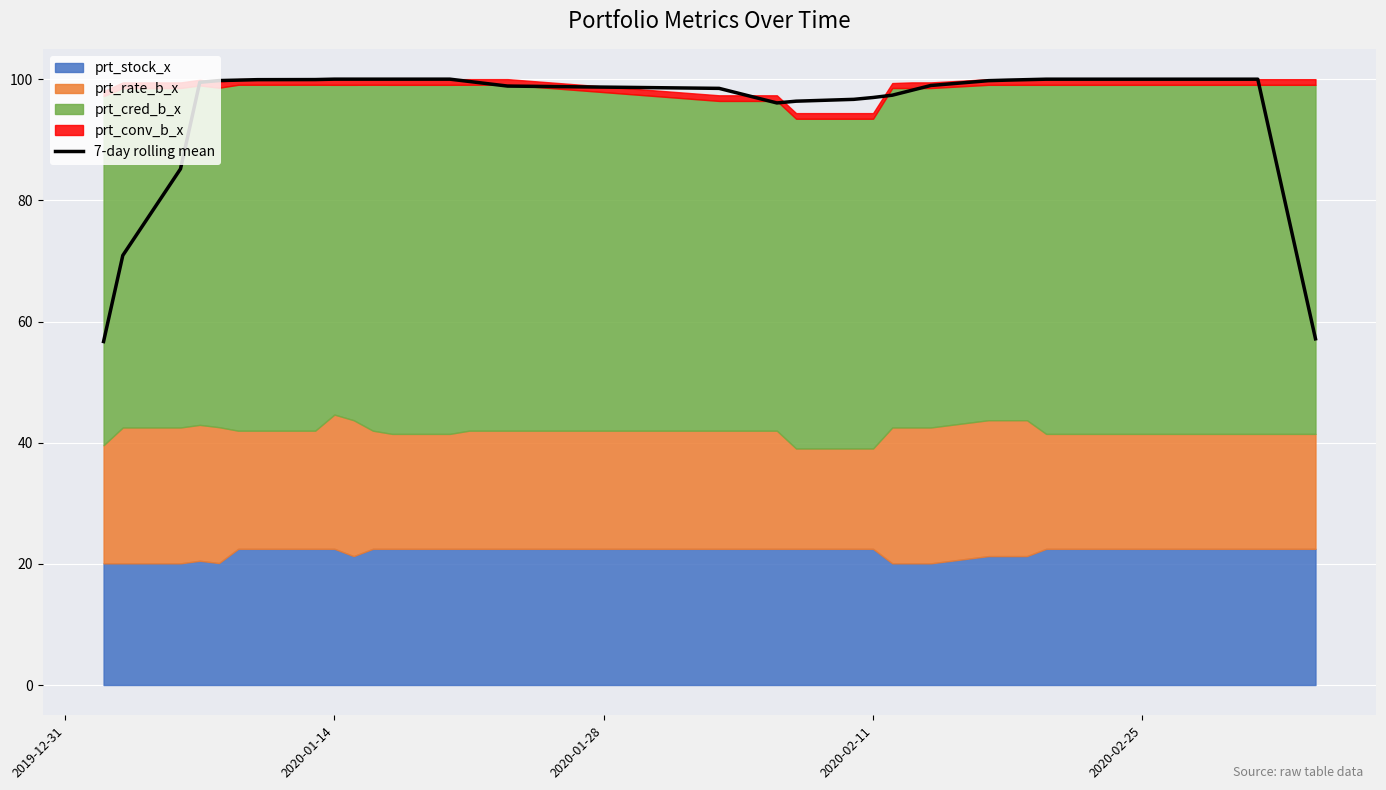

What is the minimum value for 7-day rolling mean?

56.7